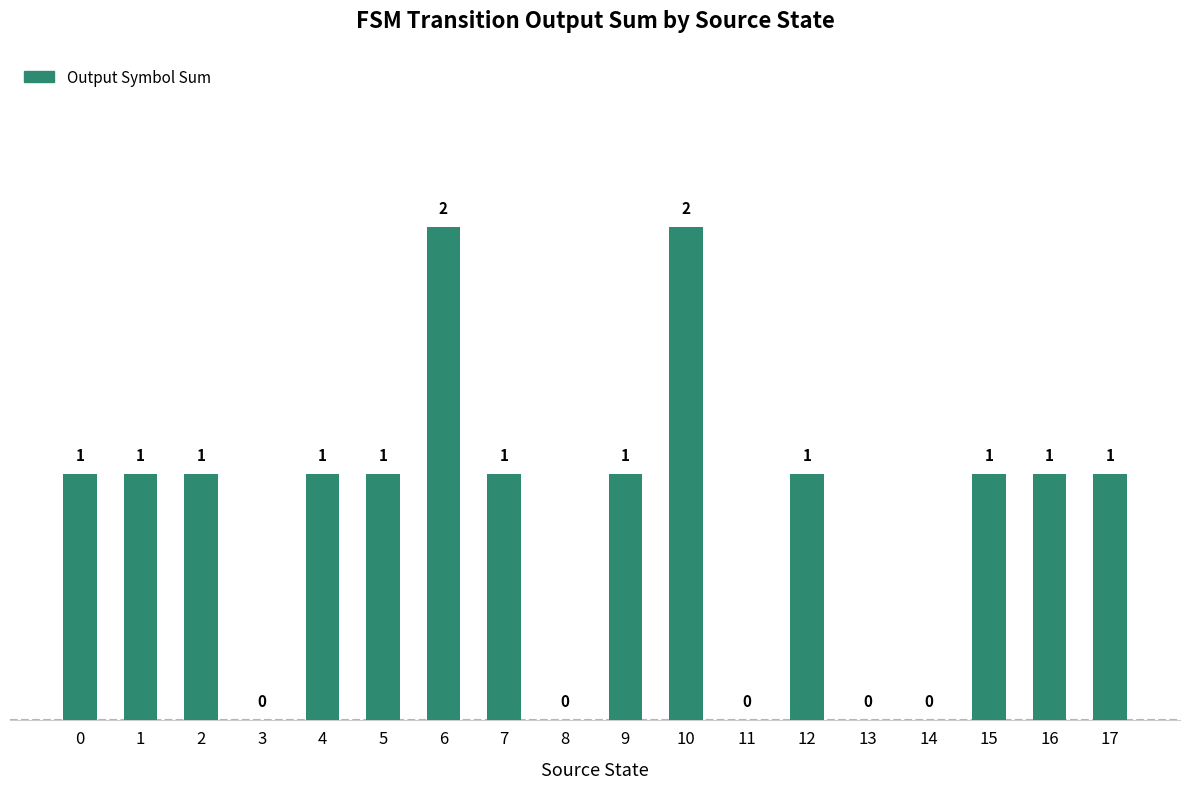

Reading right to left, extract all data points from this chart.

1	1	1	0	0	1	0	2	1	0	1	2	1	1	0	1	1	1